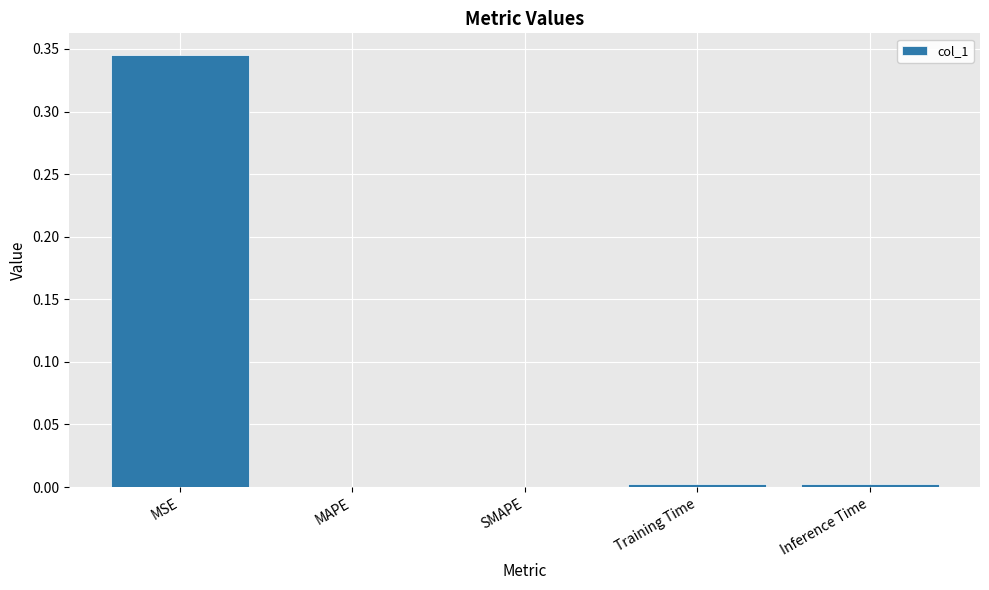

The value at Inference Time is 0.0. True or false?

True